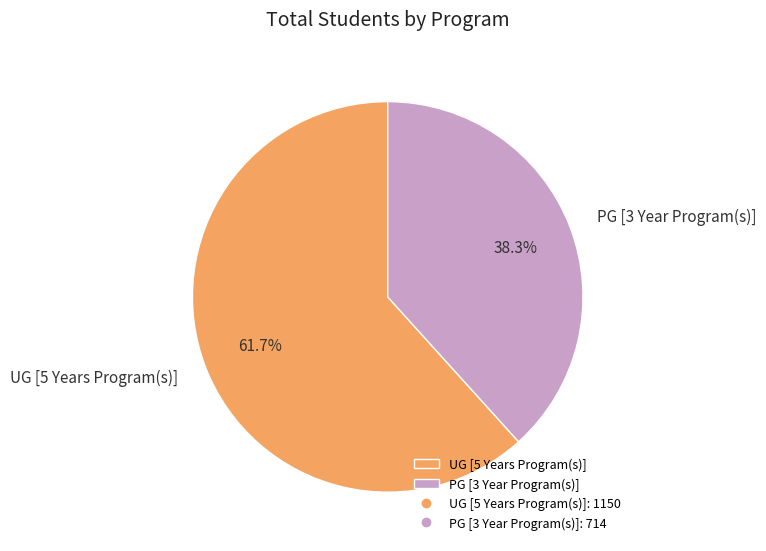

Which slice is the largest?

UG [5 Years Program(s)]